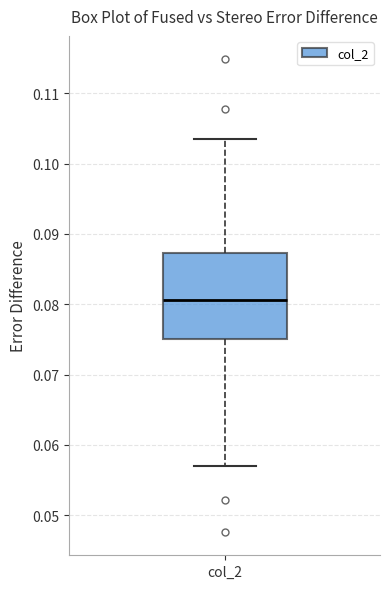

Read this box plot against the y-axis: the position of the median line, the range covered by the box, and the ends of both whiskers. The values are not printed on the chart, so give them approximately, as read against the axis.

median 0.081, box 0.075 to 0.087, whiskers 0.057 to 0.103